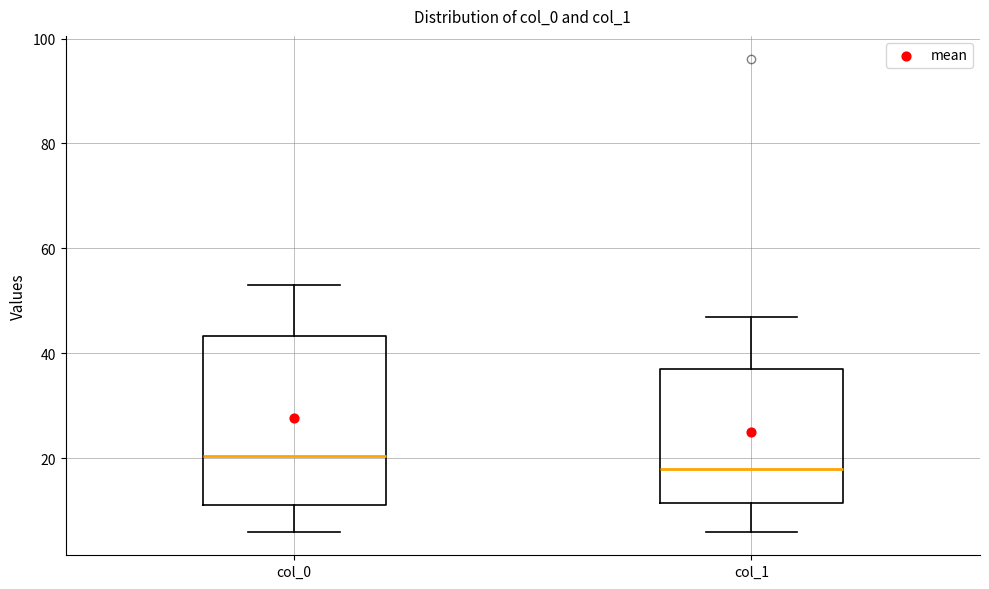

Comparing the boxes themselves (not the whiskers), which one is the tallest?

col_0